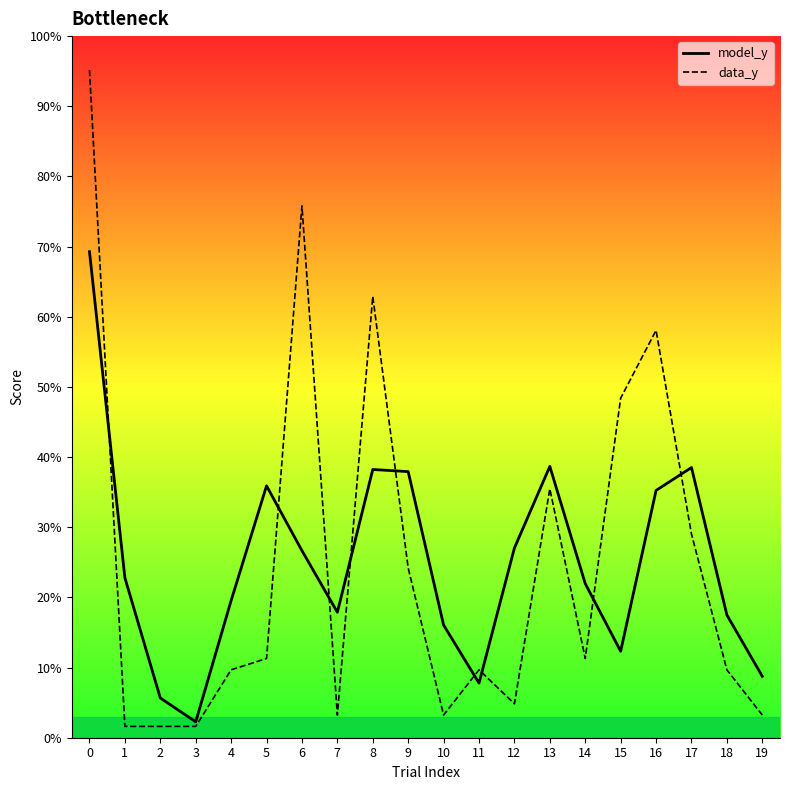

List the series in order of their peak value, highest first.

data_y, model_y